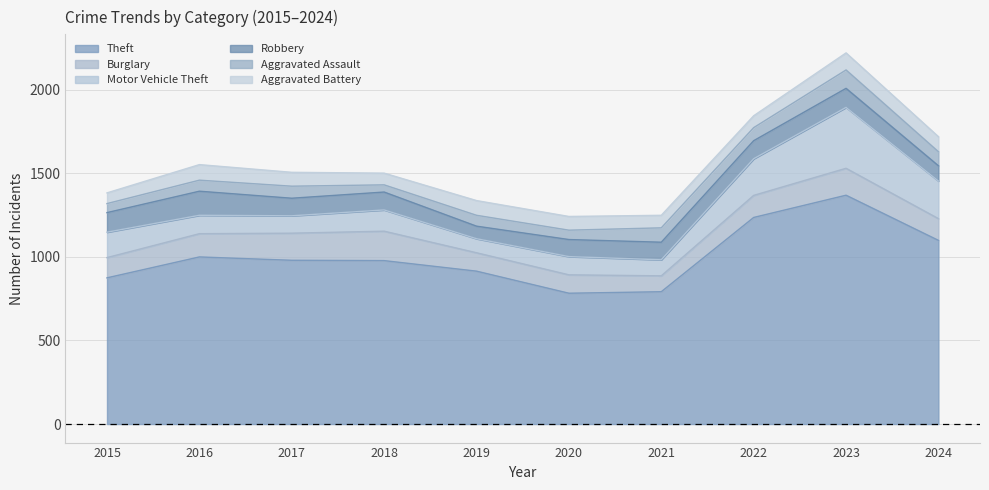

What is the maximum value for Robbery?

144